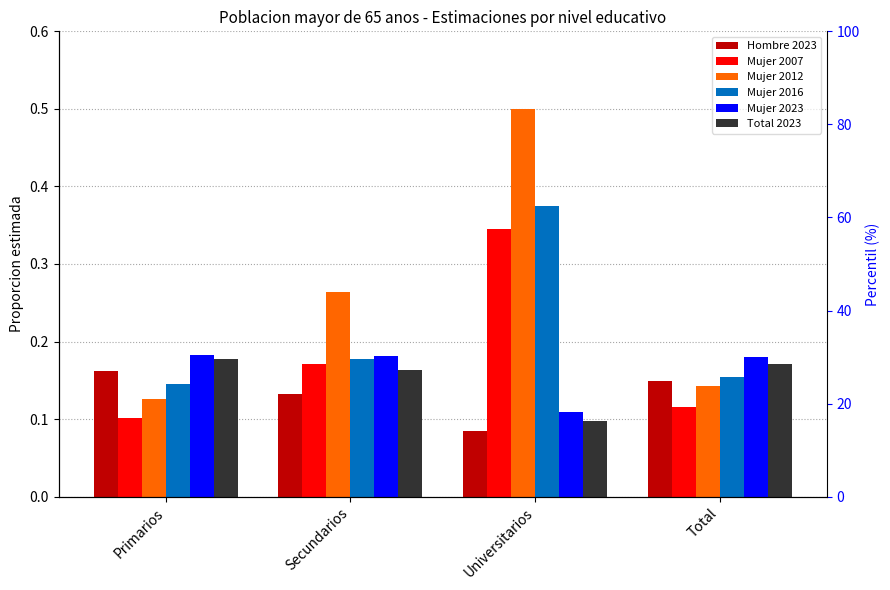

At Universitarios, list the series in order from largest to smallest.

Mujer 2012, Mujer 2016, Mujer 2007, Mujer 2023, Total 2023, Hombre 2023